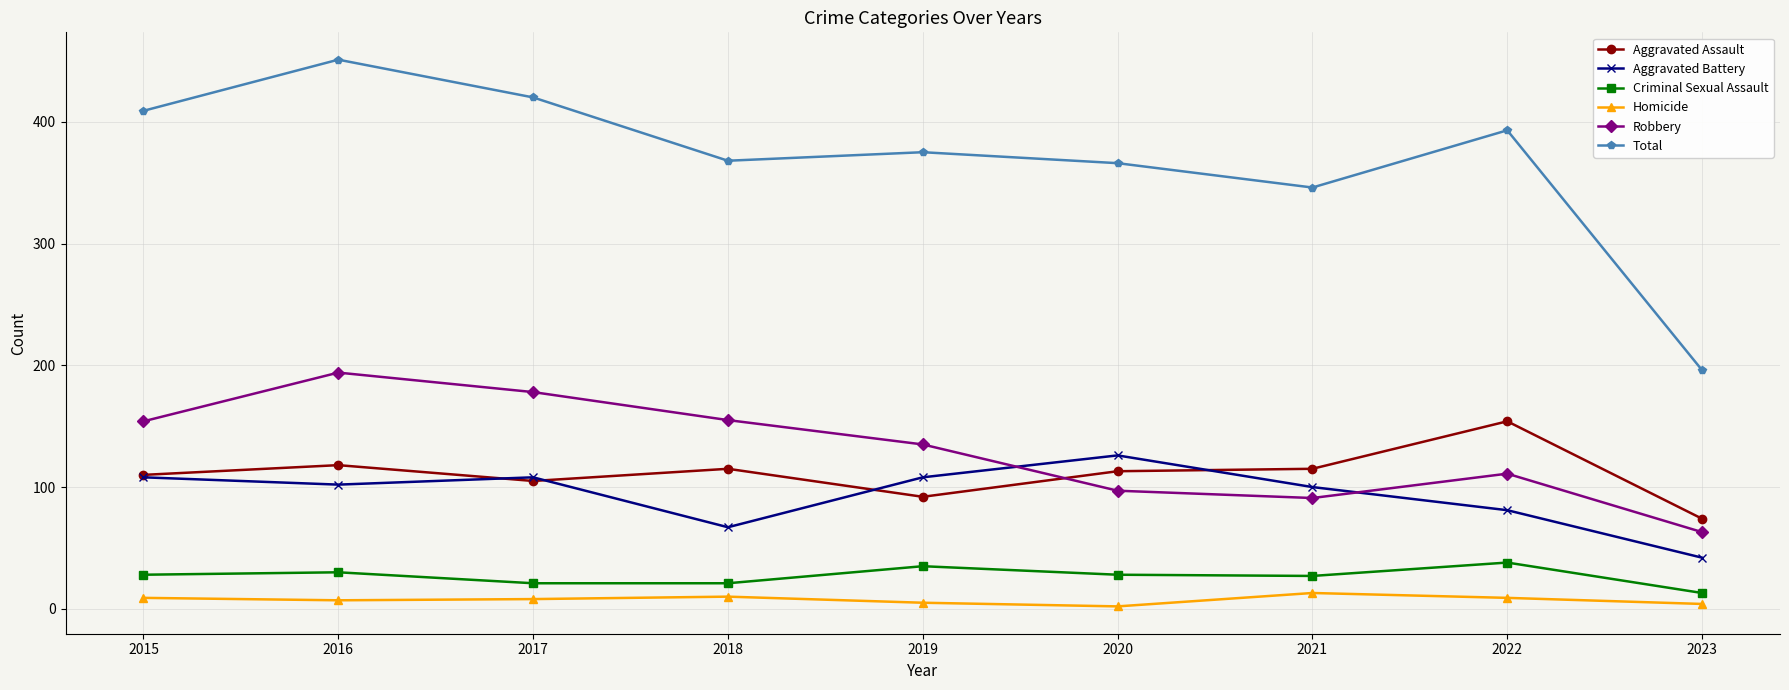

What is the spread (max minus min) of values at 2021?

333